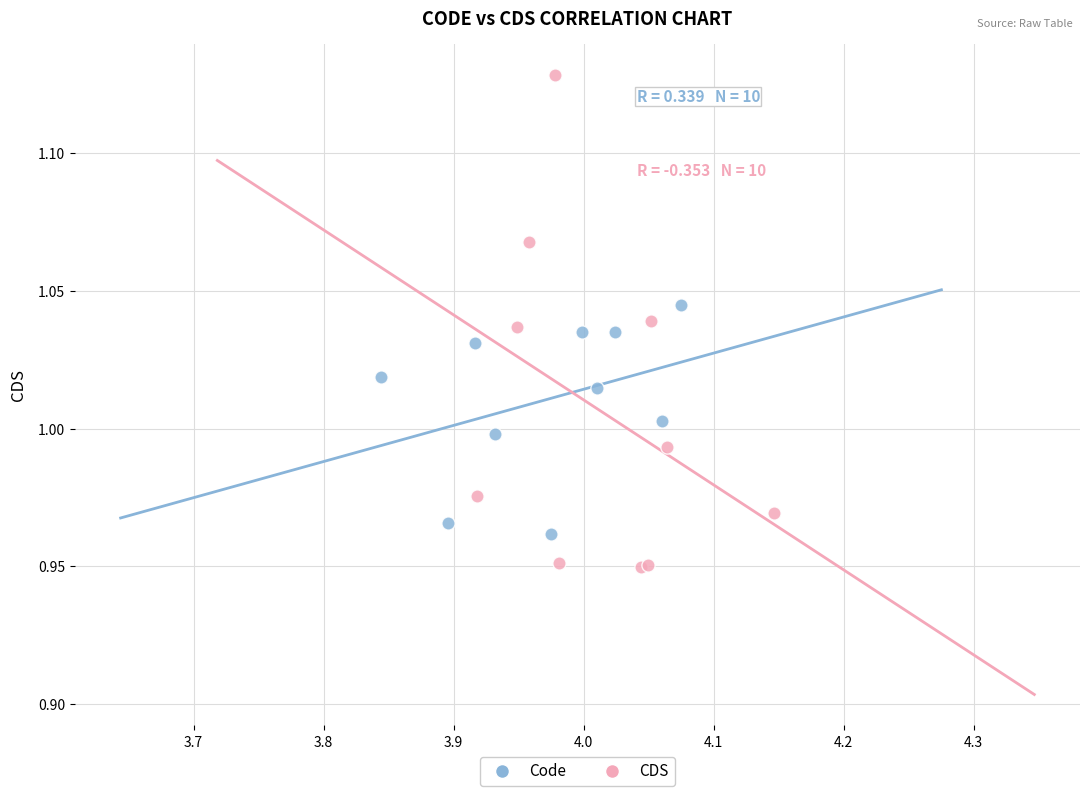

Which series contains the lowest Y value?

CDS